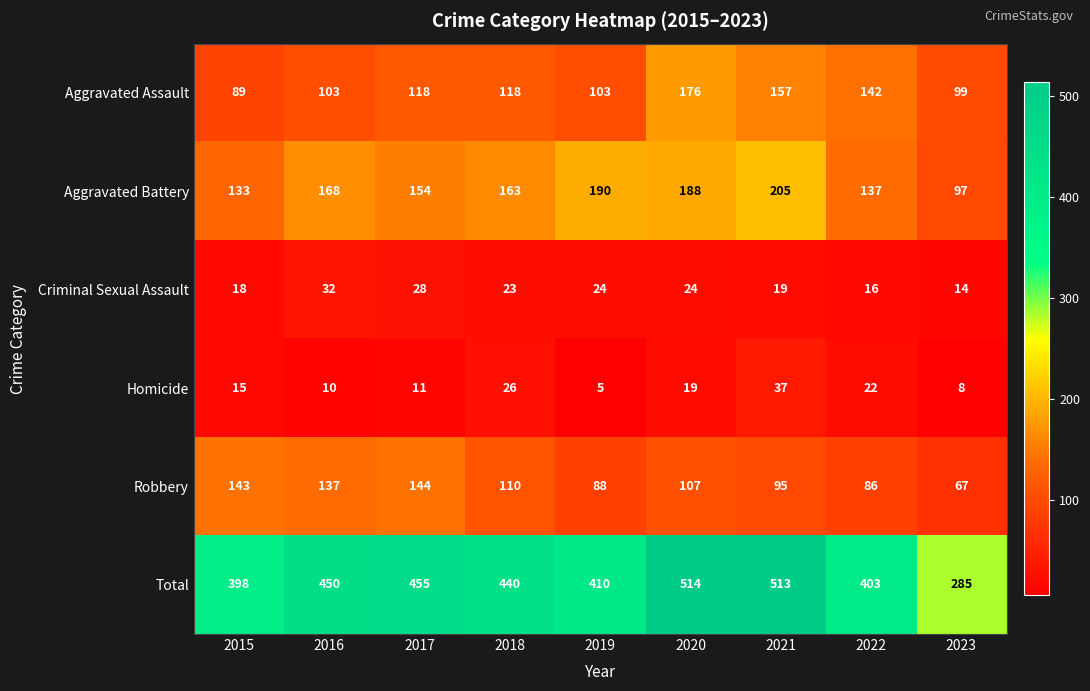

True or false: Criminal Sexual Assault has a value of 39 at 2020.

False